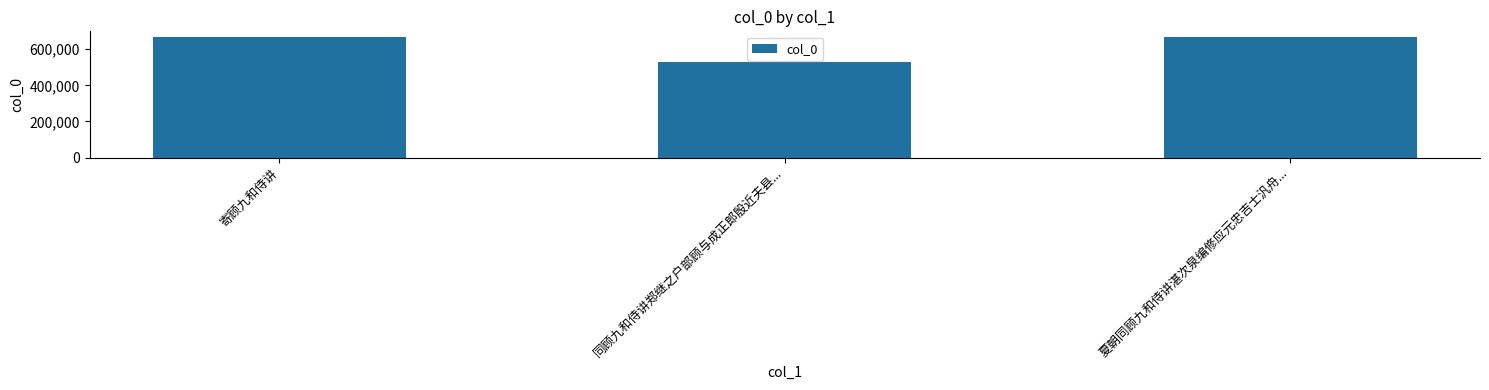

Are the bars grouped side by side (vs. stacked)?

No